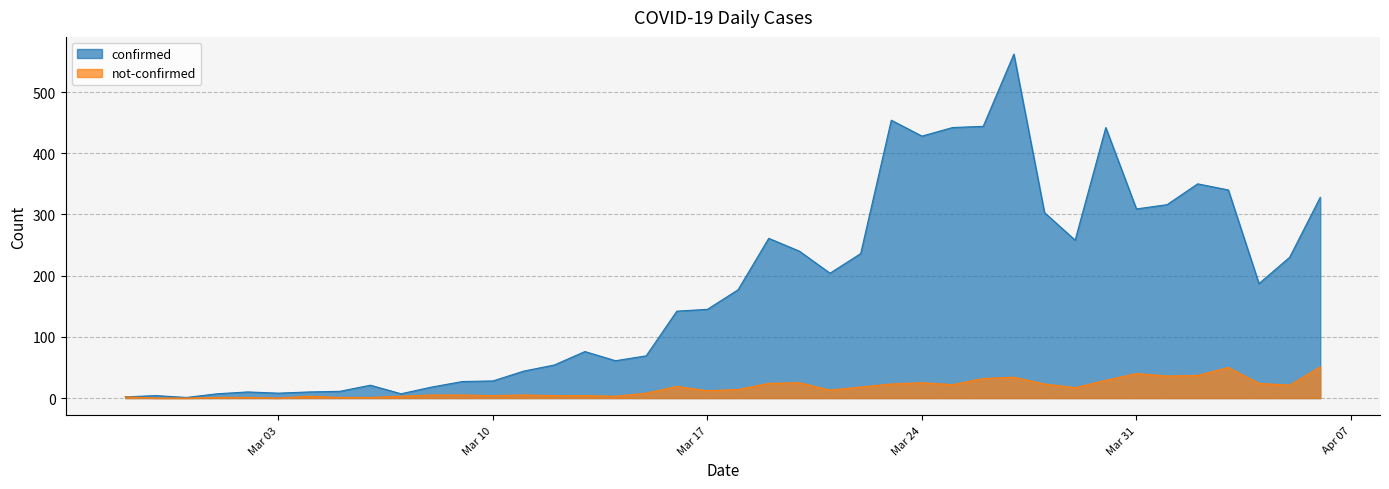

Reading right to left, transcribe all the data shown in this chart.

confirmed: 328	230	187	340	350	316	309	442	258	303	562	444	442	428	454	236	204	240	261	177	145	142	69	61	76	54	44	28	27	18	7	21	11	10	8	10	7	1	4	2
not-confirmed: 51	21	24	50	37	36	40	29	17	23	34	32	22	25	23	18	13	25	24	14	12	19	8	3	4	4	5	4	5	5	3	1	1	3	0	1	1	0	0	2